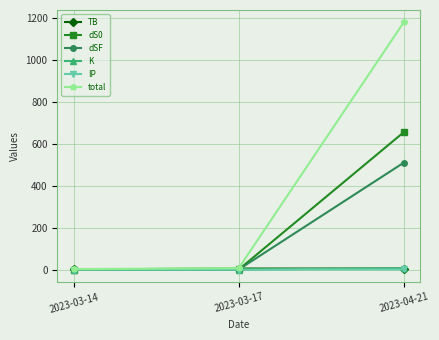

How many lines are shown in the chart?

6